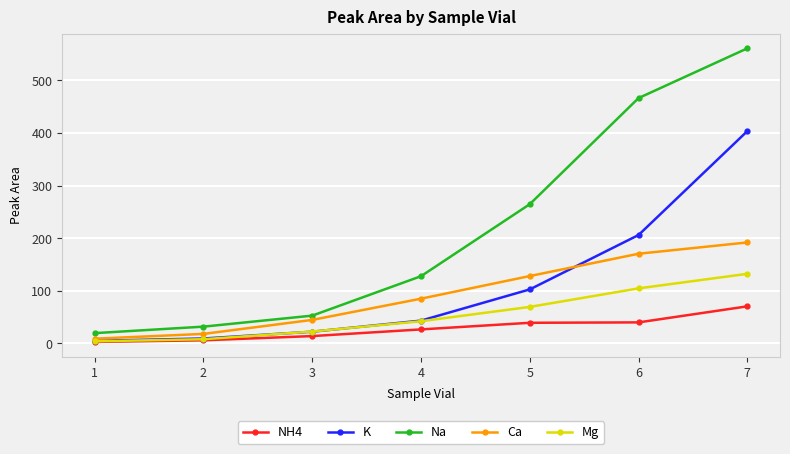

What is the highest value of the NH4 series?

70.3